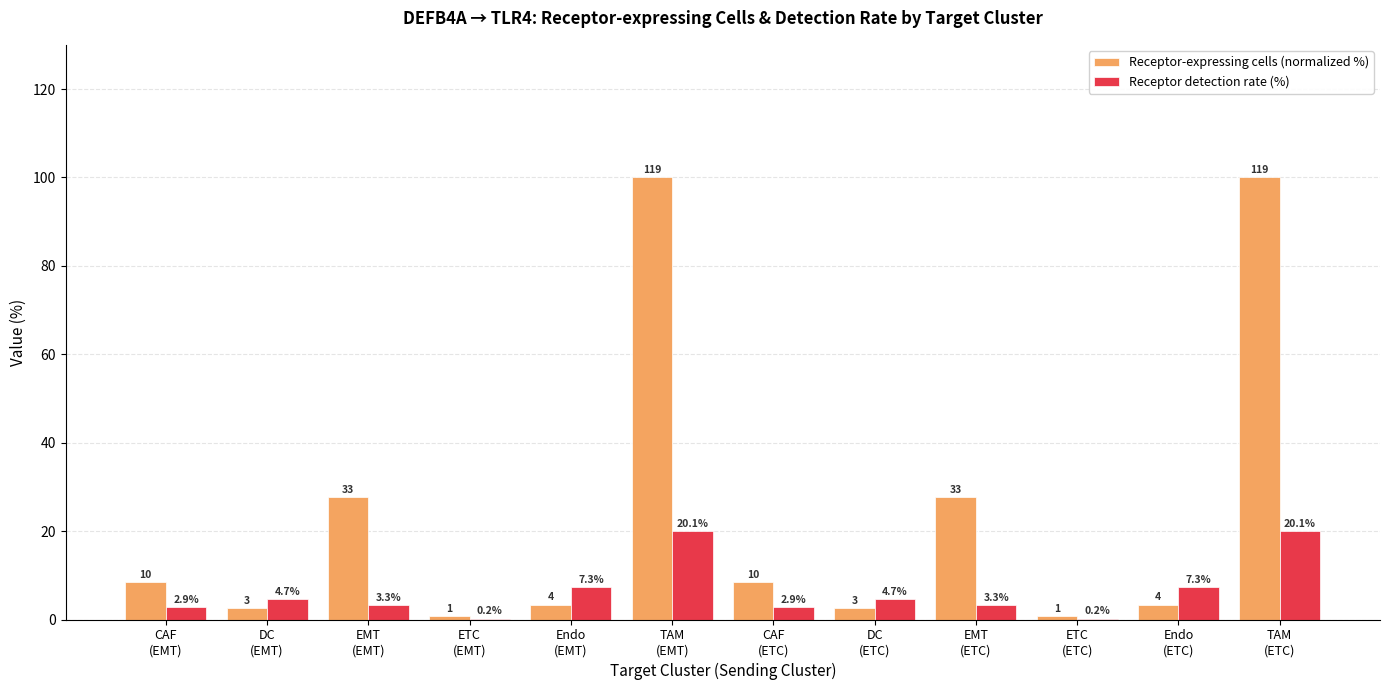

At DC
(EMT), list the series in order from largest to smallest.

Receptor detection rate (%), Receptor-expressing cells (normalized %)